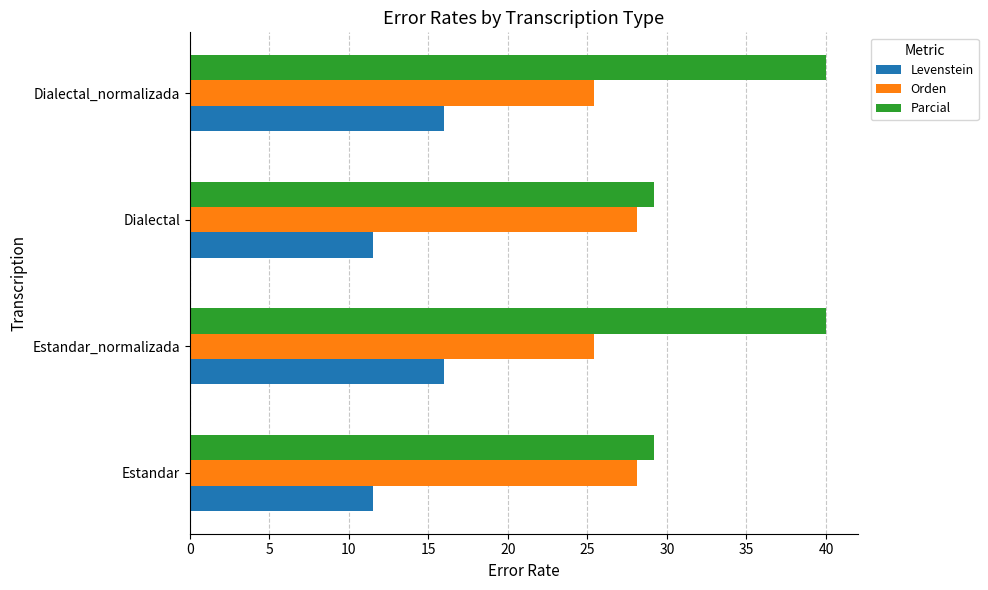

Which series has the largest total across all categories?

Parcial